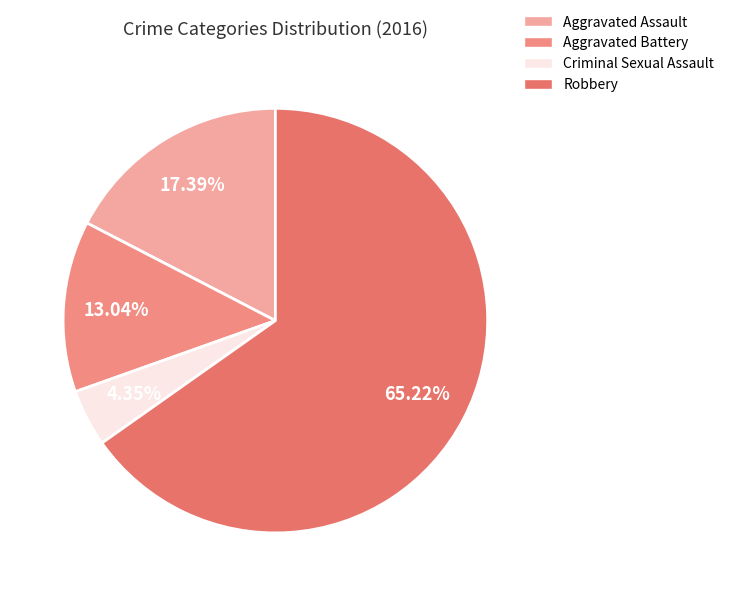

Rank the categories by value from highest to lowest.

Robbery, Aggravated Assault, Aggravated Battery, Criminal Sexual Assault